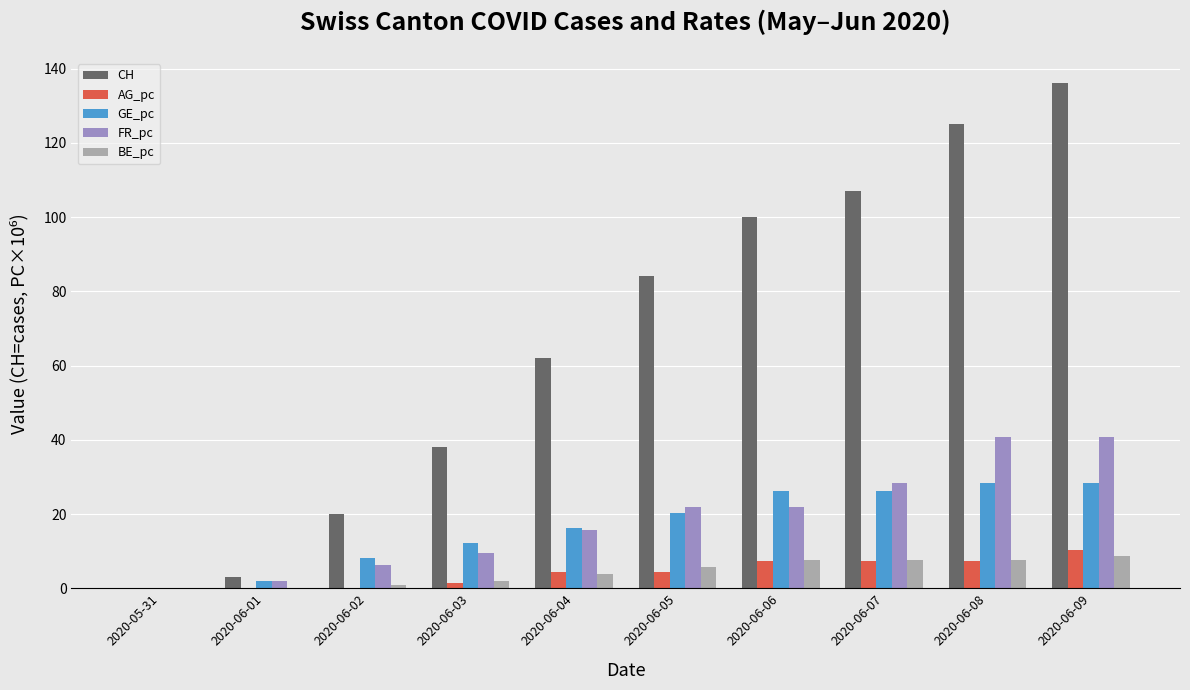

How many categories are shown in the chart?

10